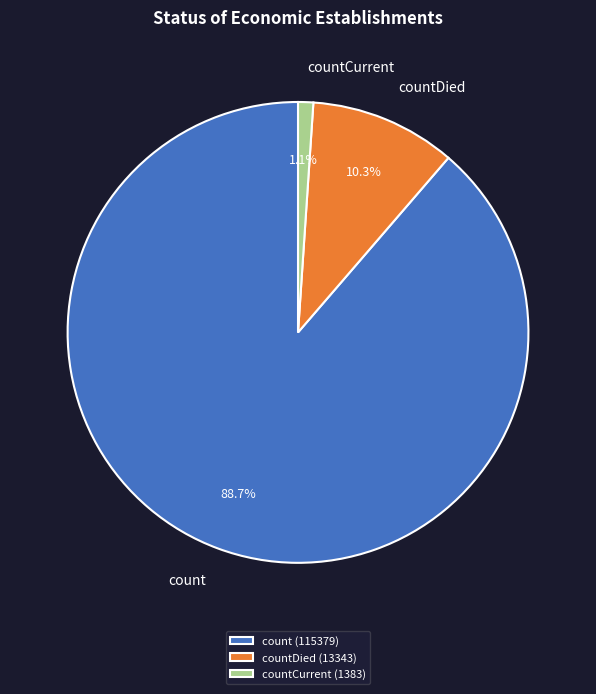

To the nearest percent, what is the average slice percentage?

33%